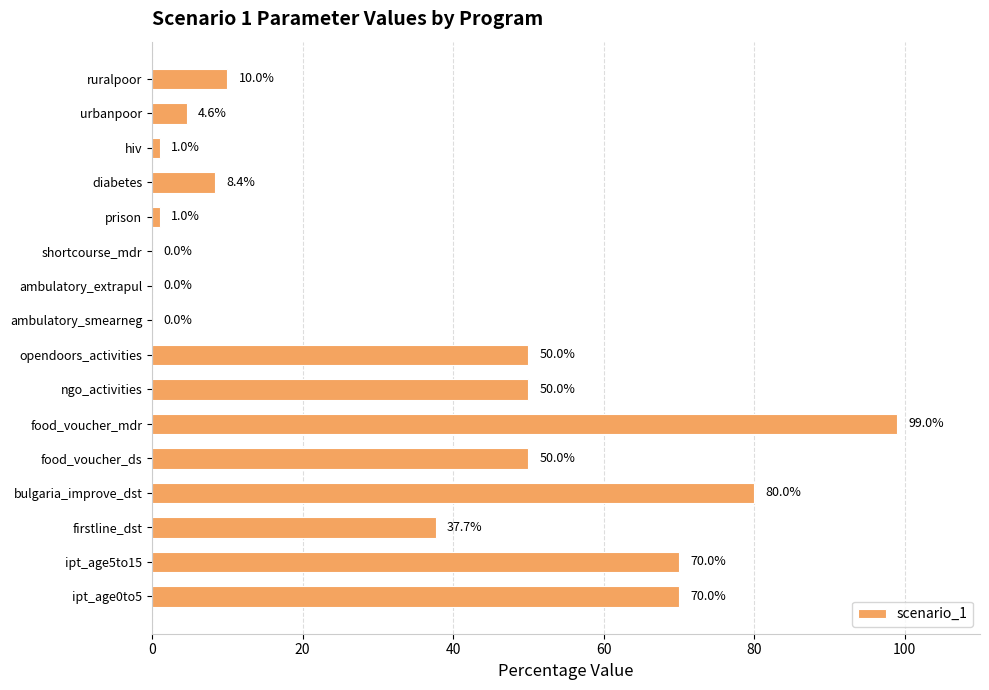

What is the greatest value displayed?

99.0